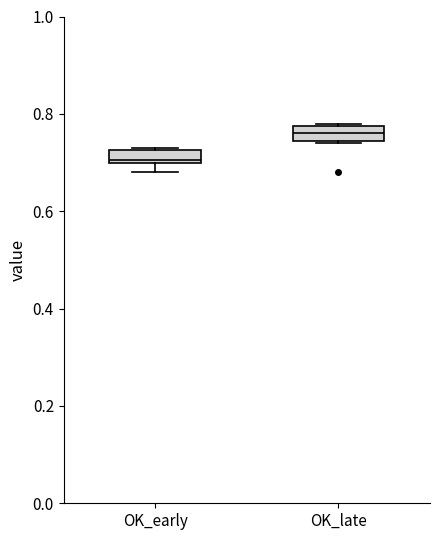

Which box has the highest median line?

OK_late